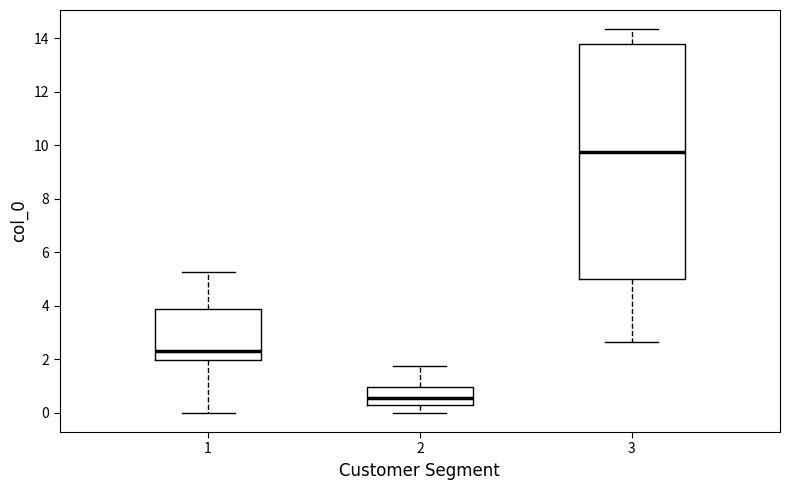

Reading left to right, transcribe this box plot: for each box, give where its median line is, the range the box spans, and where its two whiskers end, as read against the y-axis. The values are not printed on the chart, so give them approximately, as read against the axis.

1: median 2.4, box 2.0 to 3.8, whiskers 0.0 to 5.2
2: median 0.6, box 0.2 to 1.0, whiskers 0.0 to 1.8
3: median 9.8, box 5.0 to 13.8, whiskers 2.6 to 14.4